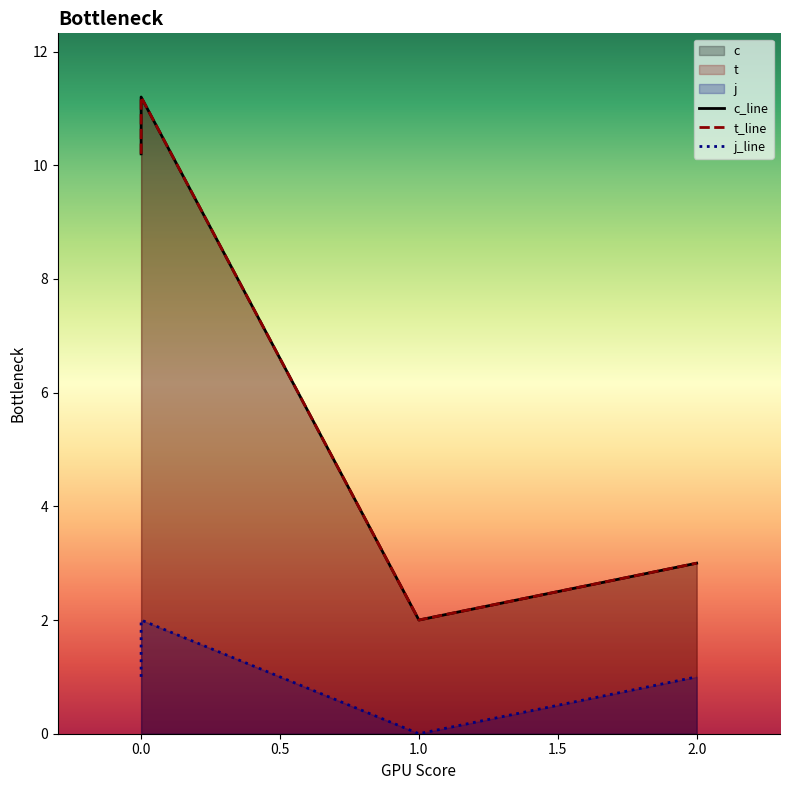

Which series has the largest total across all categories?

c